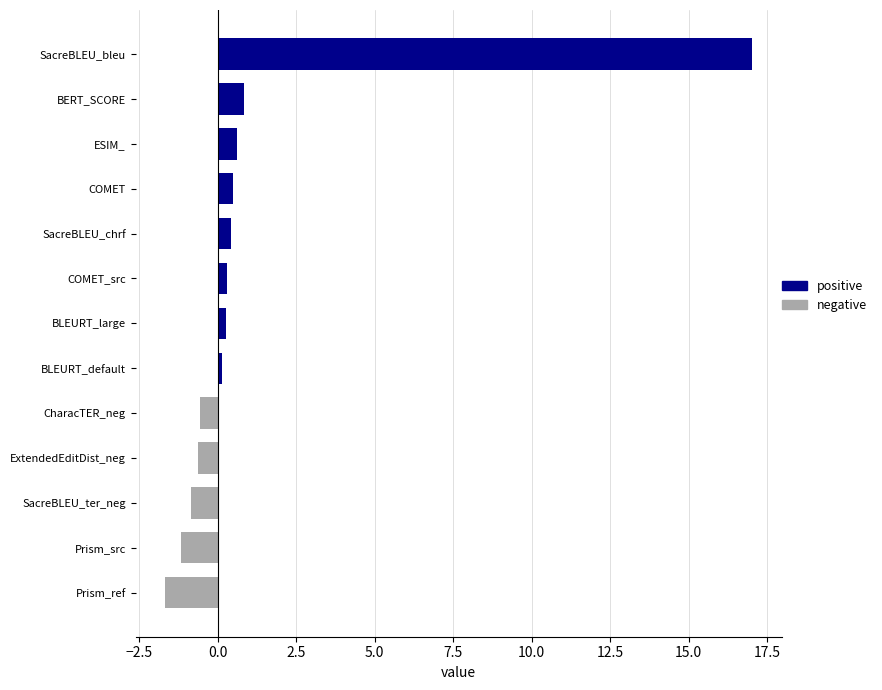

Which has a higher value, COMET or CharacTER_neg?

COMET